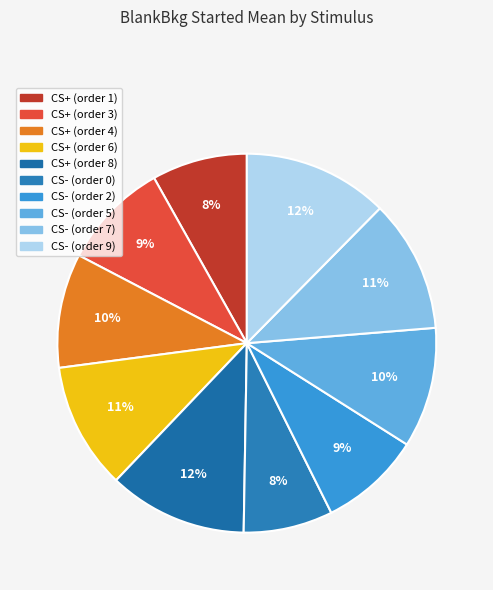

How many slices are in this pie chart?

10